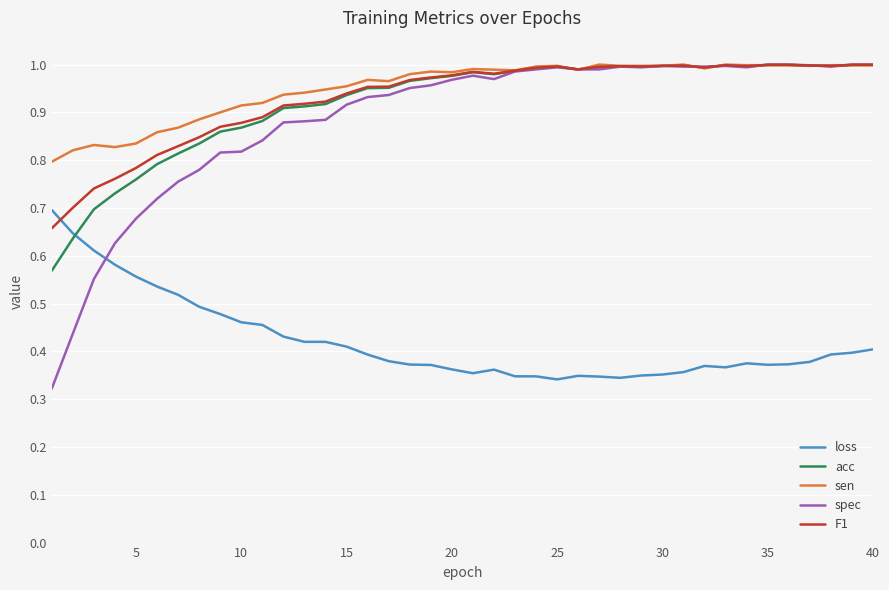

Which series has the widest spread of values?

spec